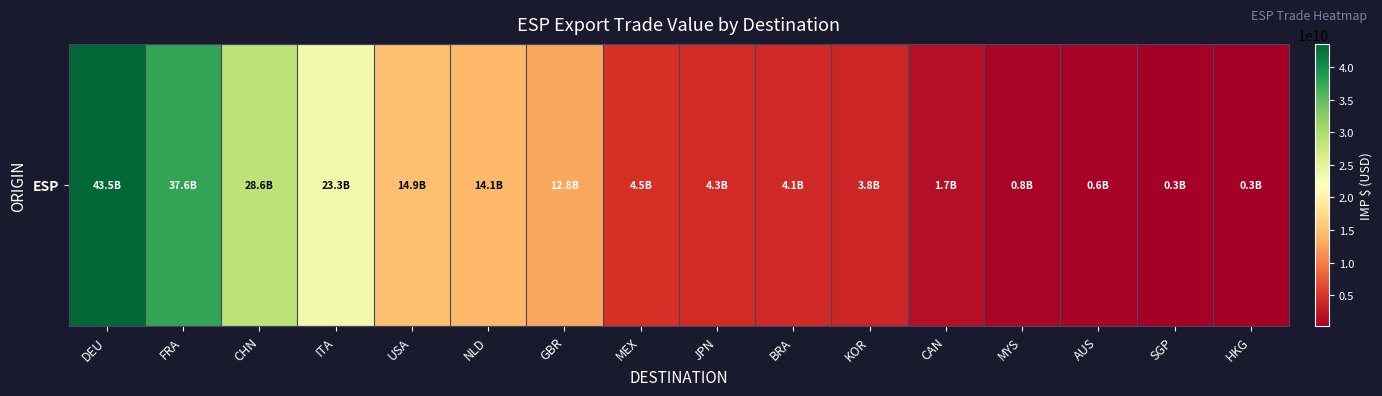

List the labels in order of value, largest first.

DEU, FRA, CHN, ITA, USA, NLD, GBR, MEX, JPN, BRA, KOR, CAN, MYS, AUS, SGP, HKG